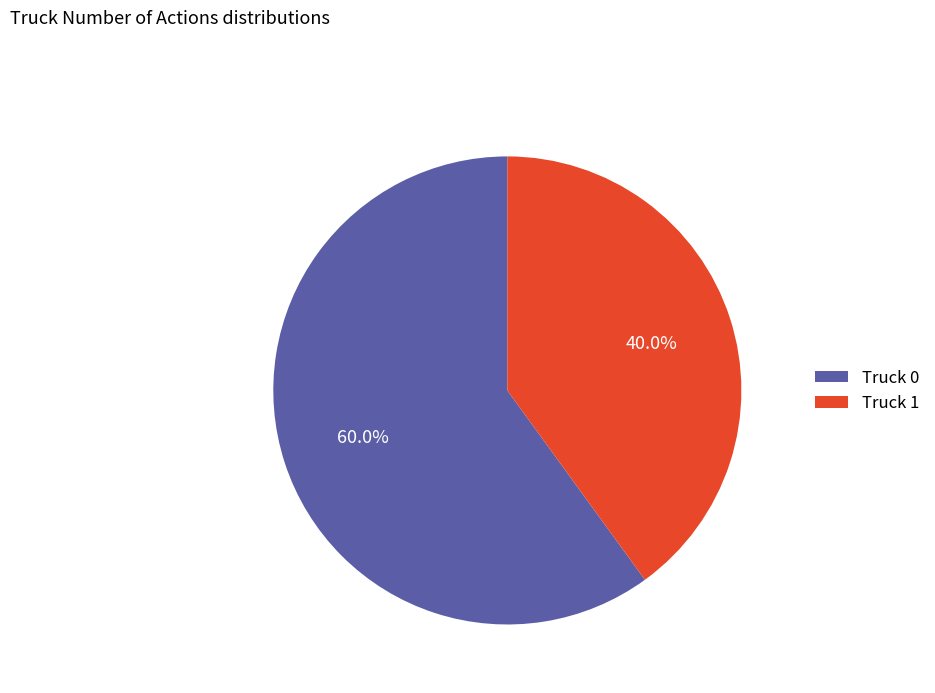

Rank the categories by value from lowest to highest.

Truck 1, Truck 0